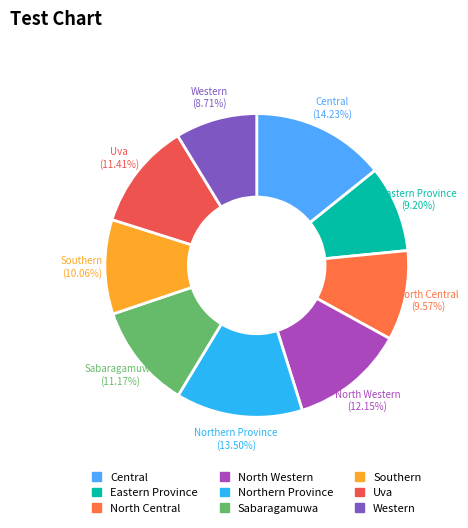

Is there a majority slice in this chart?

No